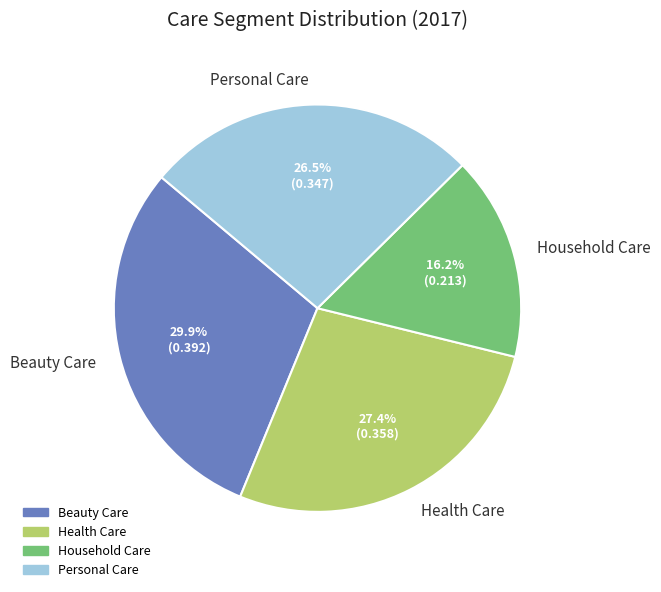

Which slice is the largest?

Beauty Care